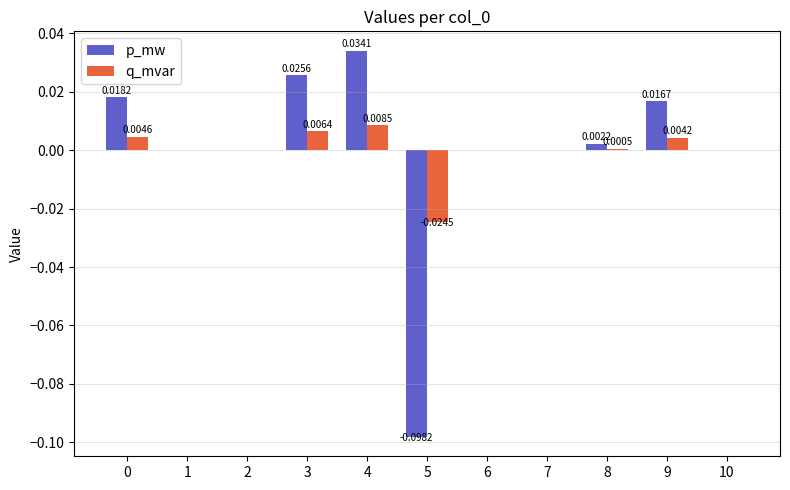

Which series has the widest spread of values?

p_mw